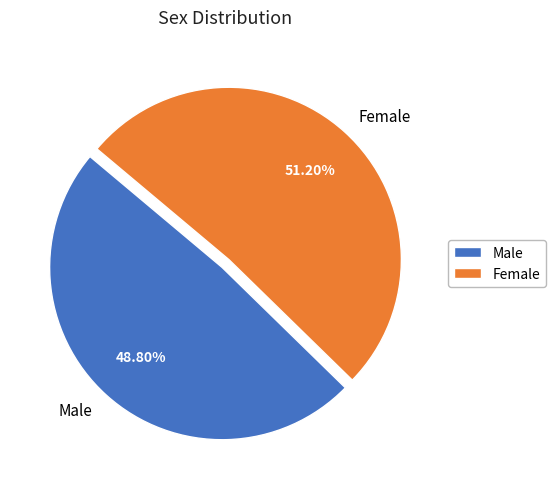

How many segments does this pie chart have?

2